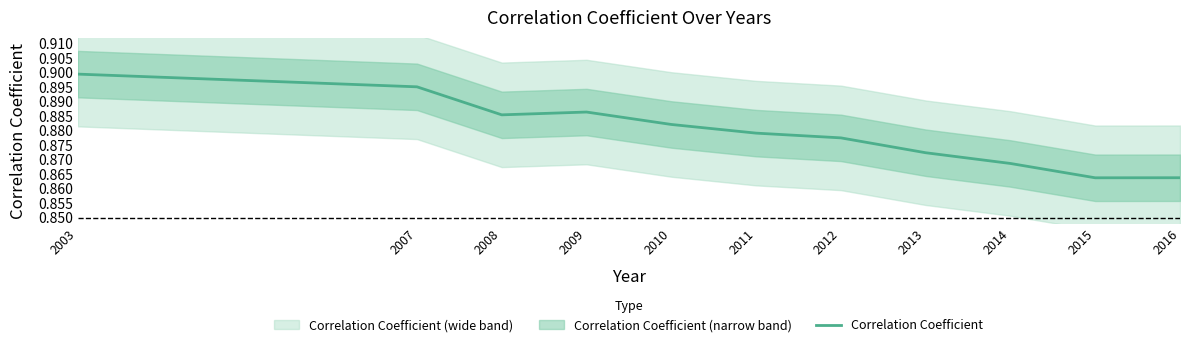

What is the average value?

0.9